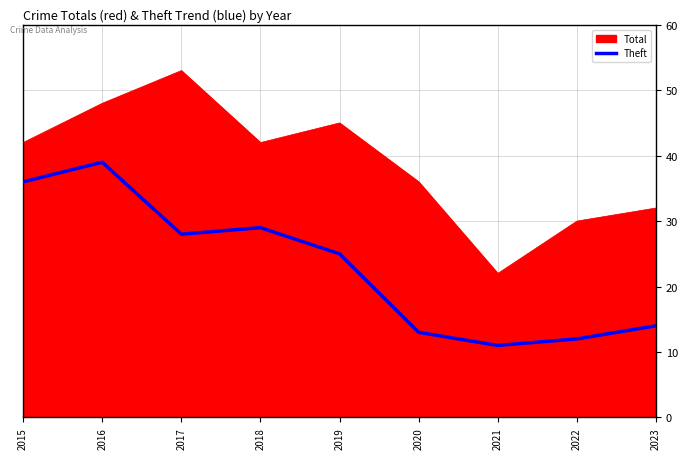

Which label corresponds to the largest value in the chart?

2017